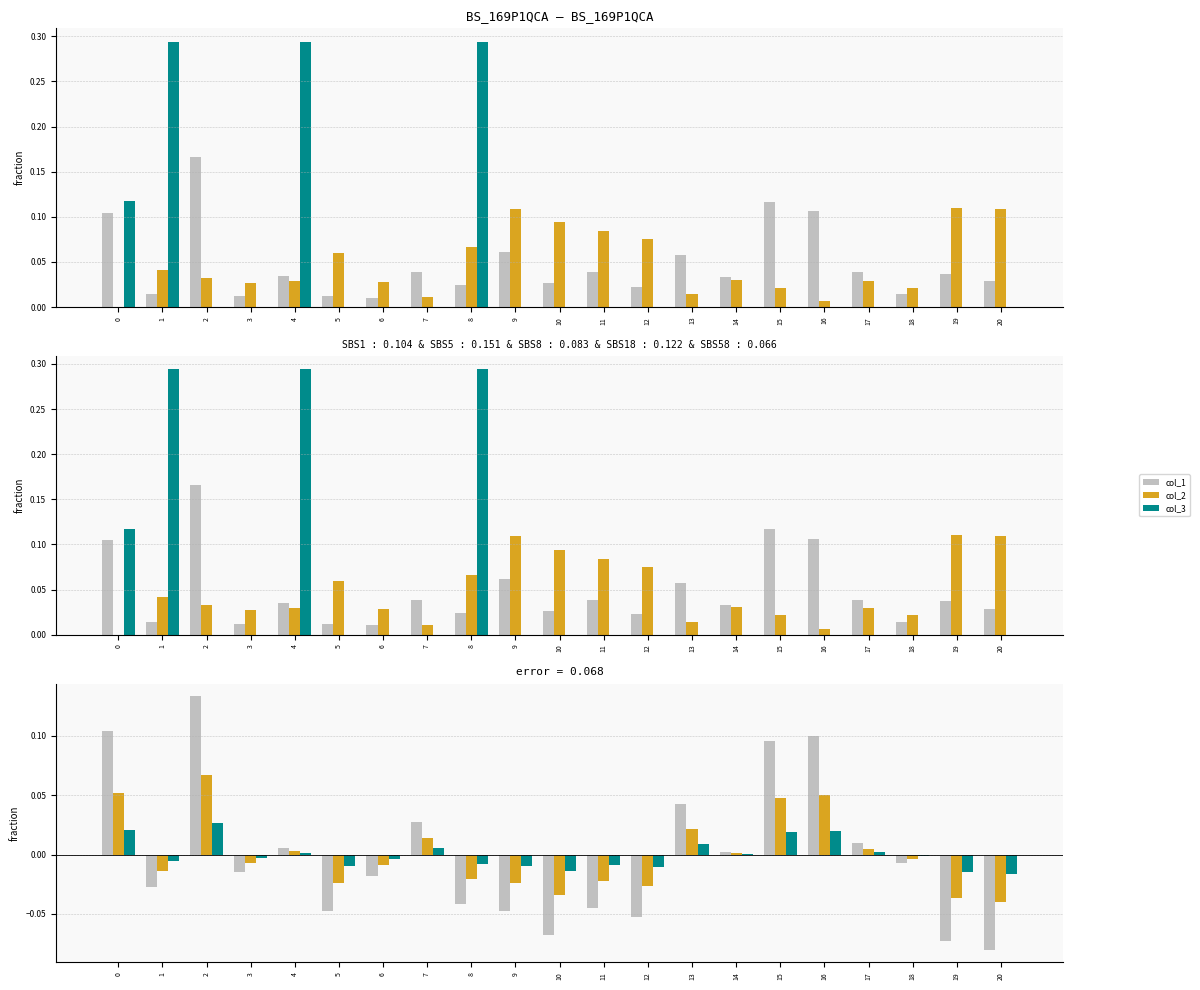

Reading left to right, what are all the values shown in this chart?

col_1: 0.1	-0.0	0.1	-0.0	0.0	-0.0	-0.0	0.0	-0.0	-0.0	-0.1	-0.0	-0.1	0.0	0.0	0.1	0.1	0.0	-0.0	-0.1	-0.1
col_2: 0.1	-0.0	0.1	-0.0	0.0	-0.0	-0.0	0.0	-0.0	-0.0	-0.0	-0.0	-0.0	0.0	0.0	0.0	0.0	0.0	-0.0	-0.0	-0.0
col_3: 0.0	-0.0	0.0	-0.0	0.0	-0.0	-0.0	0.0	-0.0	-0.0	-0.0	-0.0	-0.0	0.0	0.0	0.0	0.0	0.0	-0.0	-0.0	-0.0